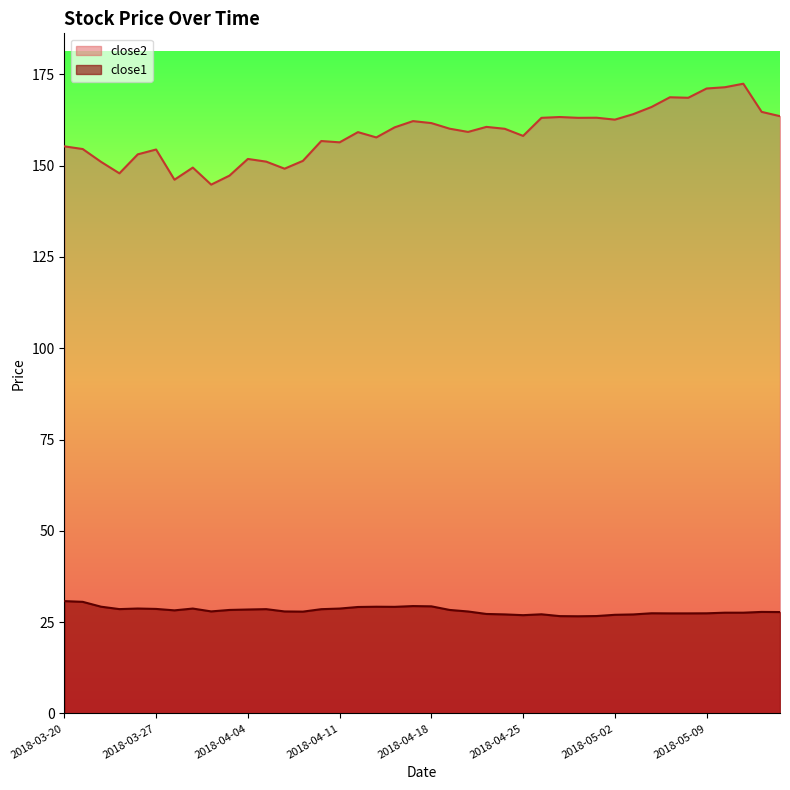

Which series has the widest spread of values?

close2